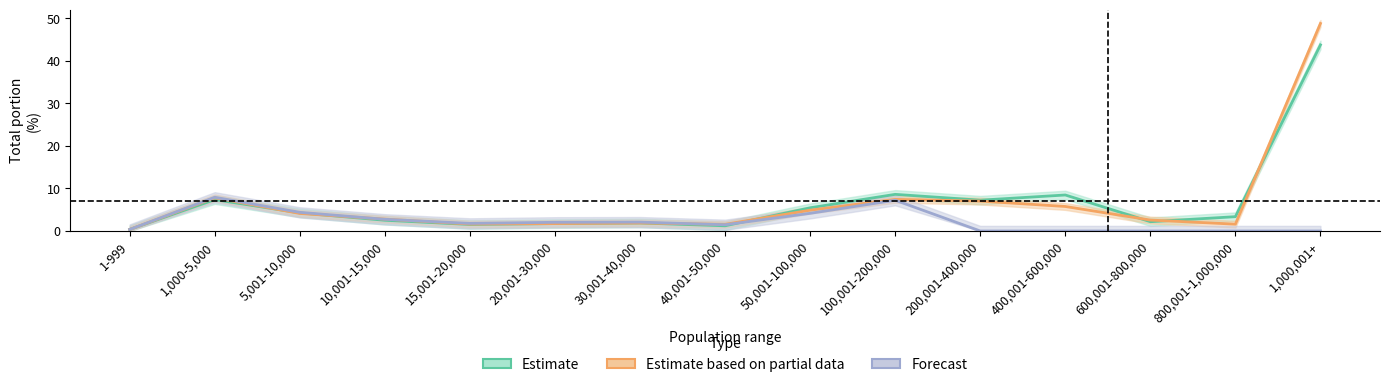

What is the total value across all series at 200,001-400,000?

14.3